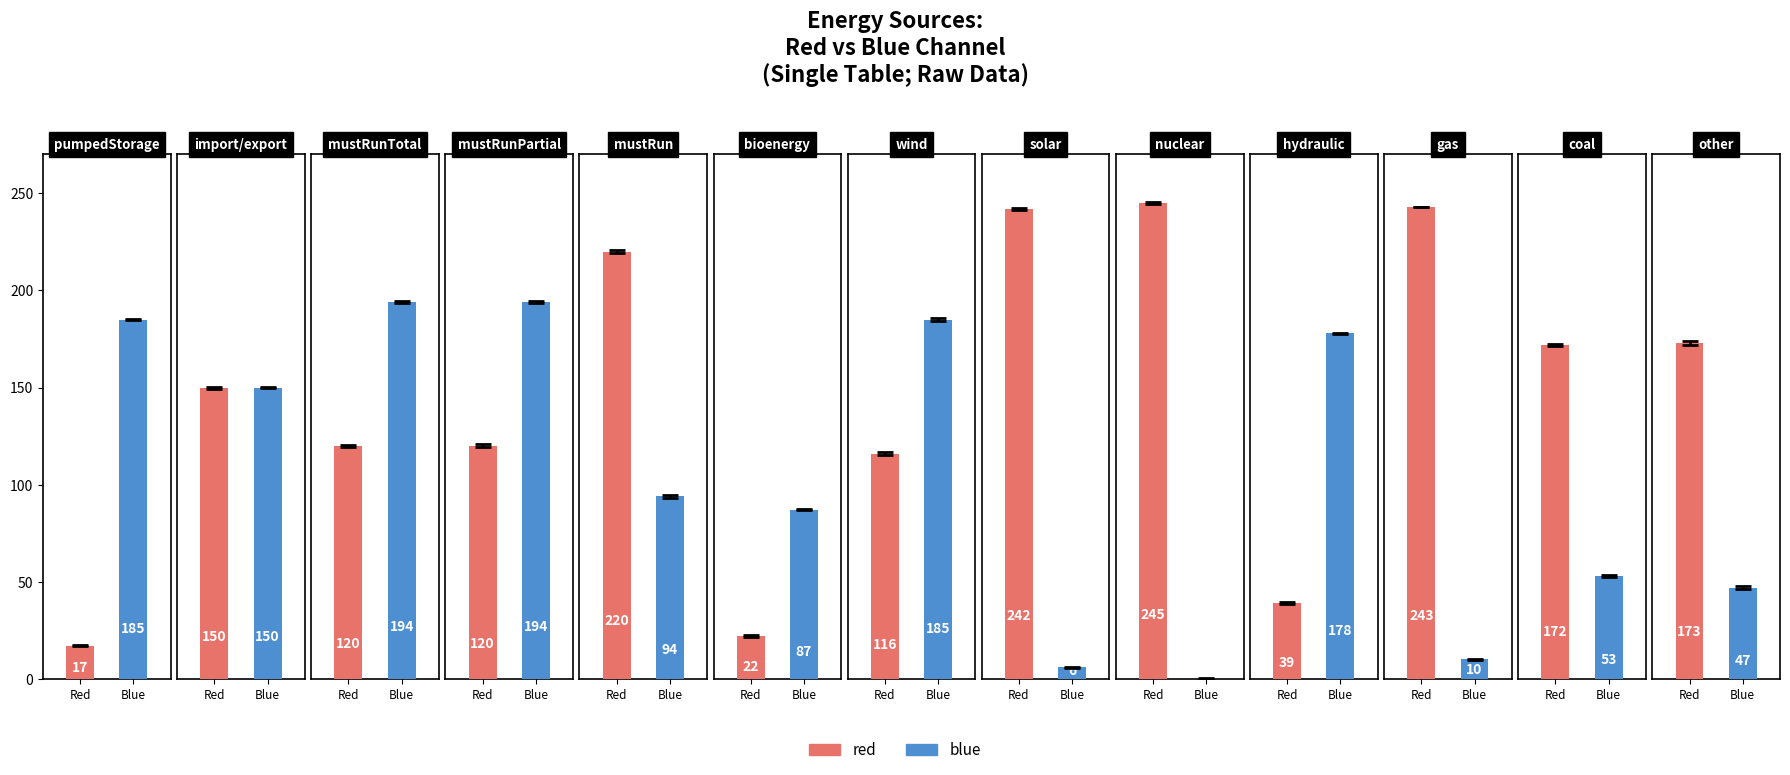

What is the average value of the red series?

145